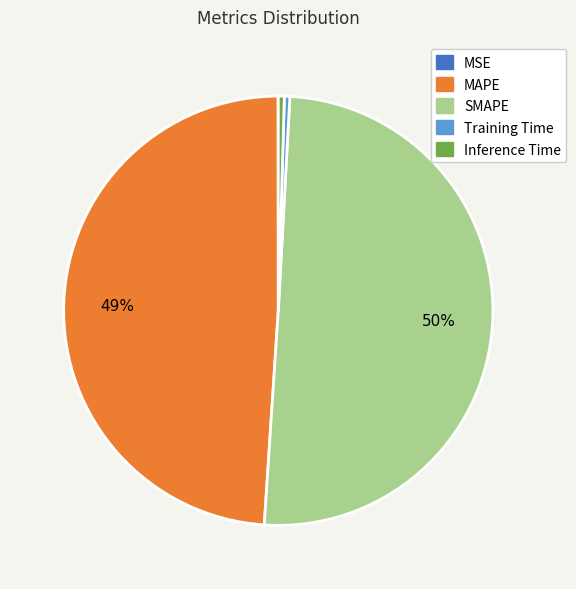

Between Training Time and MAPE, which is larger?

MAPE